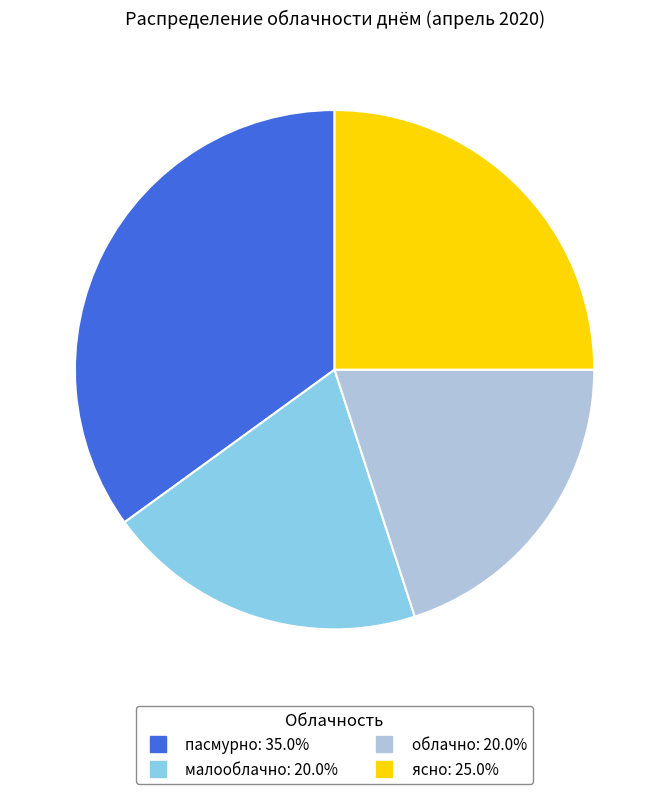

Is there a majority slice in this chart?

No